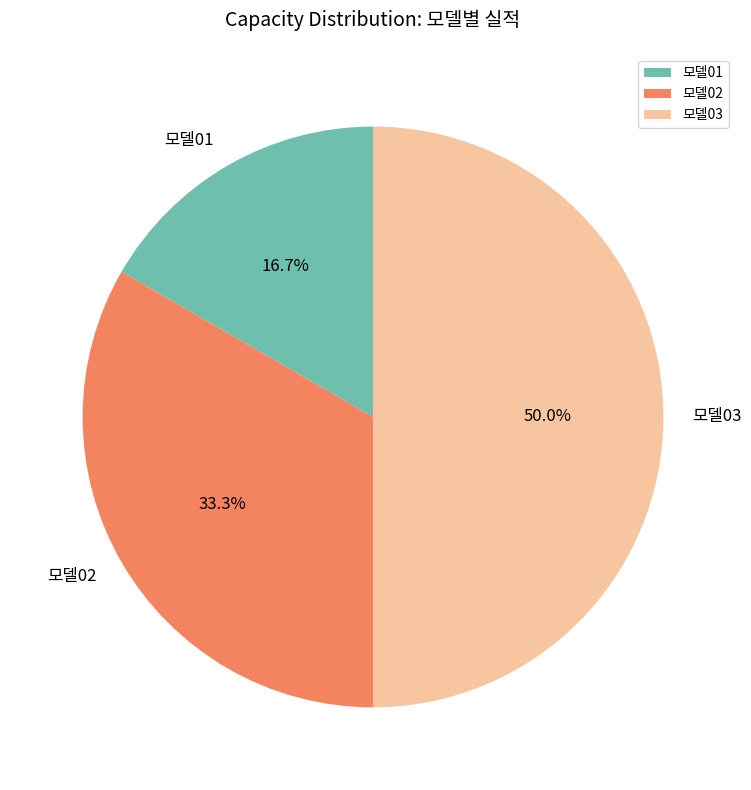

Rank the categories by value from highest to lowest.

모델03, 모델02, 모델01